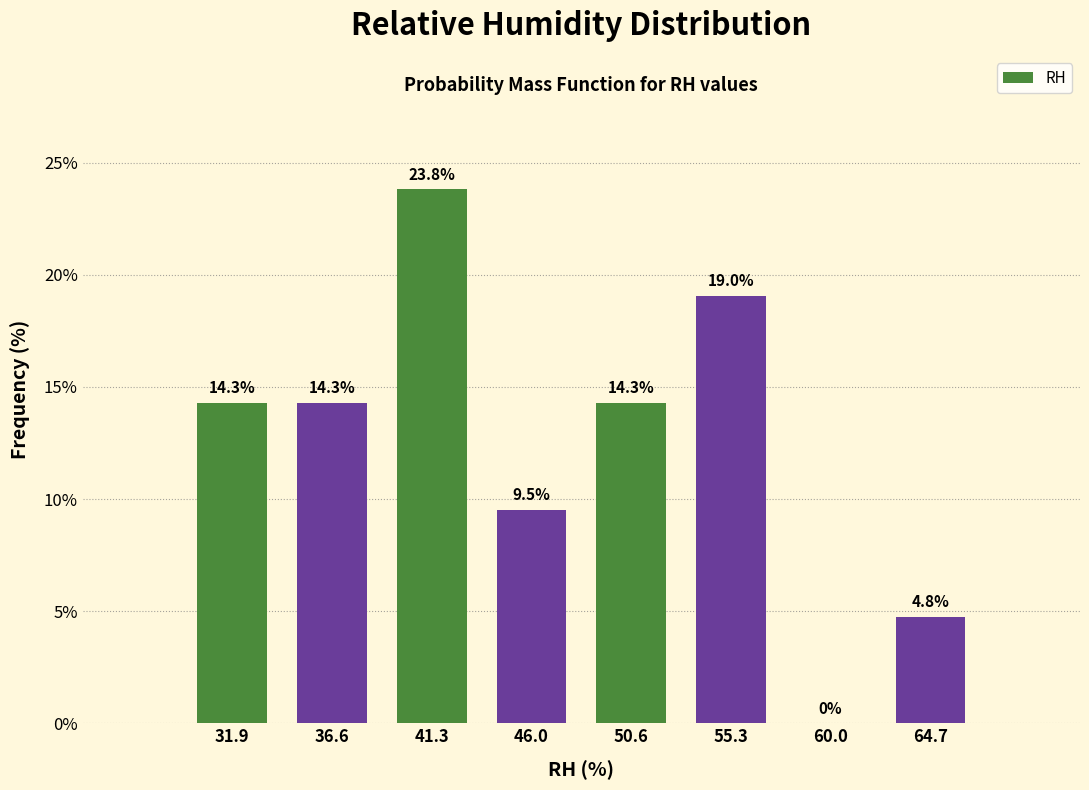

Reading left to right, list every bar in this chart as the range it spans on the x-axis followed by its height. The bar edges are not printed on the chart, so give them approximately, as read against the axis.

29.5 to 34.5: 14.3
34.5 to 39.0: 14.3
39.0 to 43.5: 23.8
43.5 to 48.5: 9.5
48.5 to 53.0: 14.3
53.0 to 57.5: 19.0
57.5 to 62.5: 0.0
62.5 to 67.0: 4.8